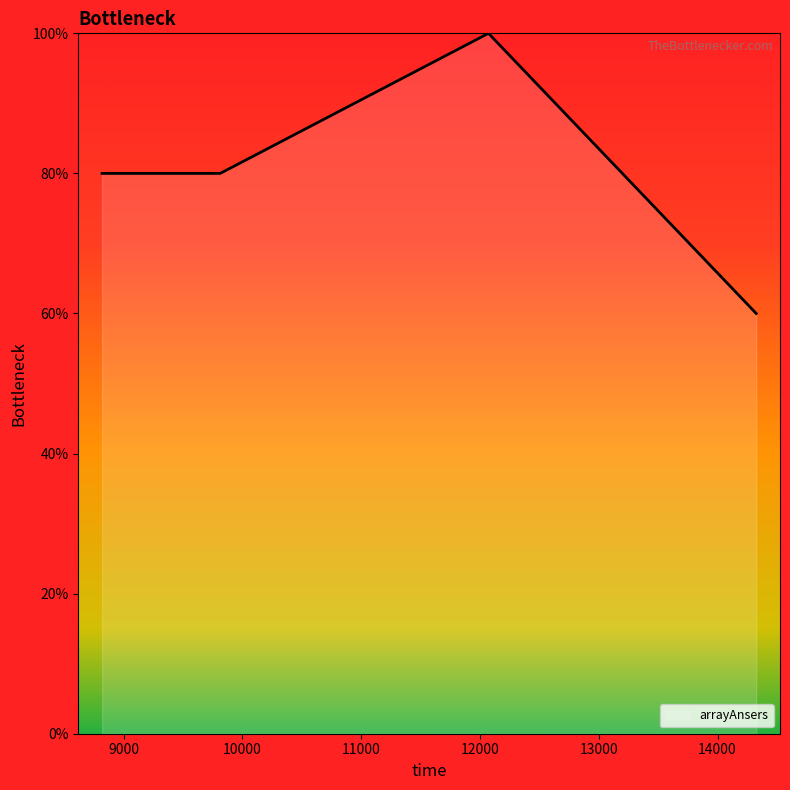

How many series are shown in this chart?

1